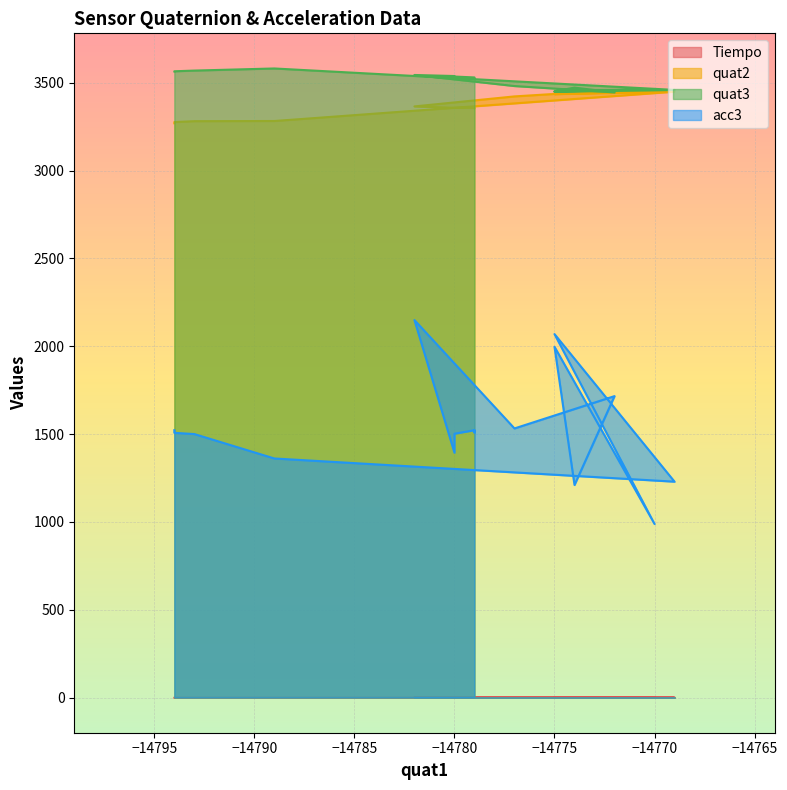

True or false: quat2 and Tiempo intersect in this chart.

False